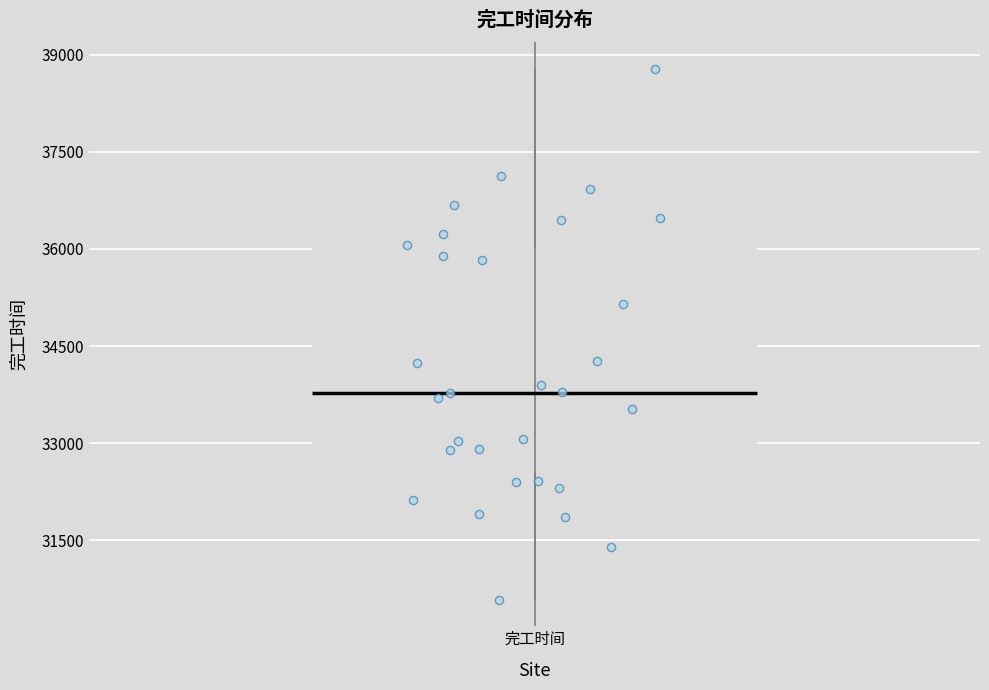

Where does the median line of the box for 完工时间 sit on the y-axis? The values are not printed on the chart, so give them approximately, as read against the axis.

33800